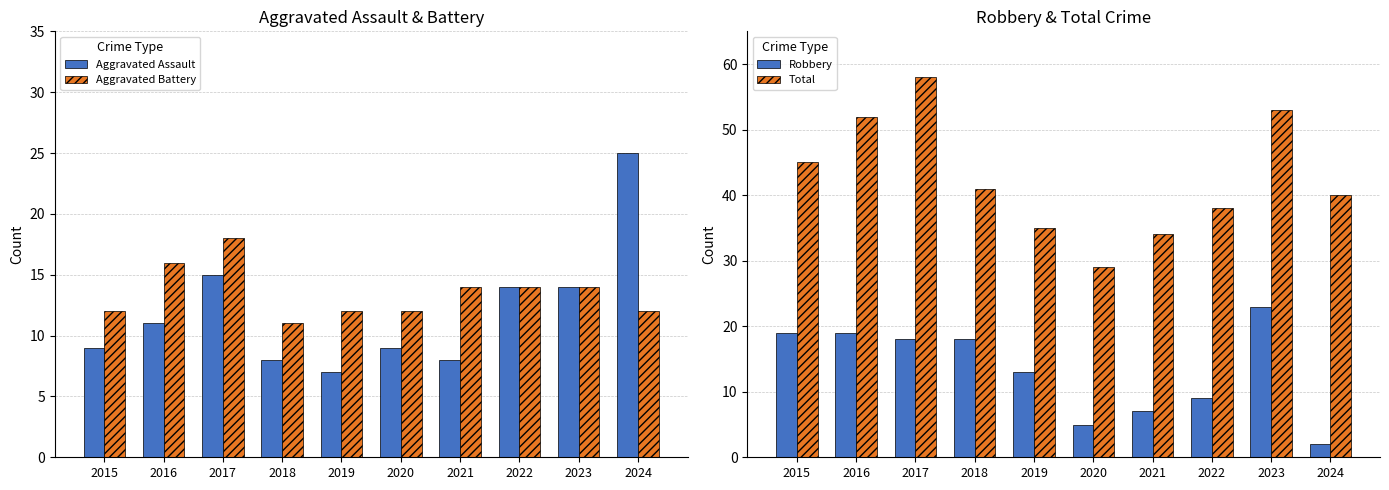

Is it true that Total equals 34 at 2021?

True